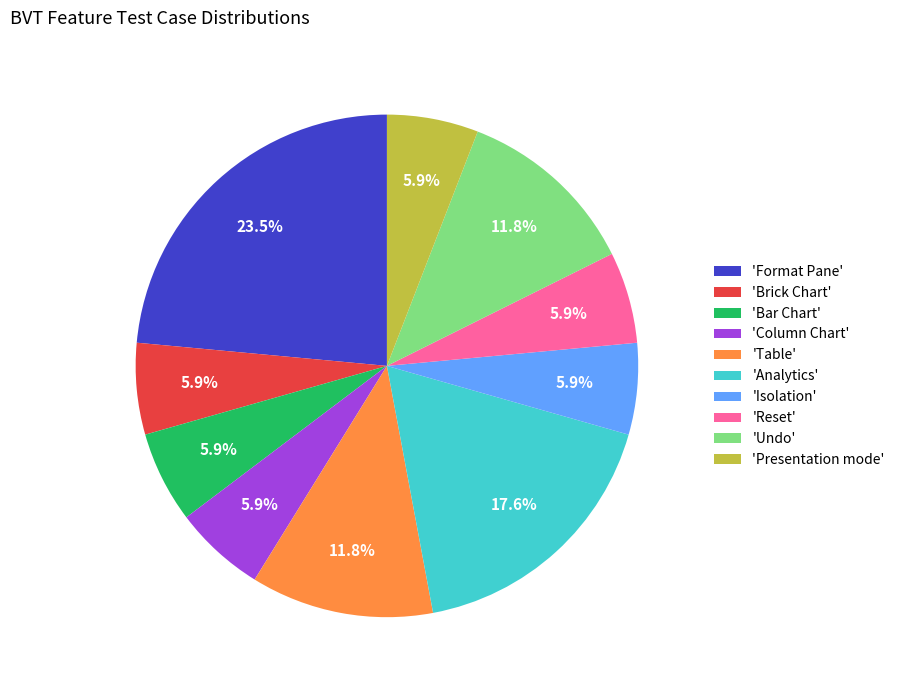

Approximately how many times larger is the value at 'Undo' compared to 'Reset'?

2.0